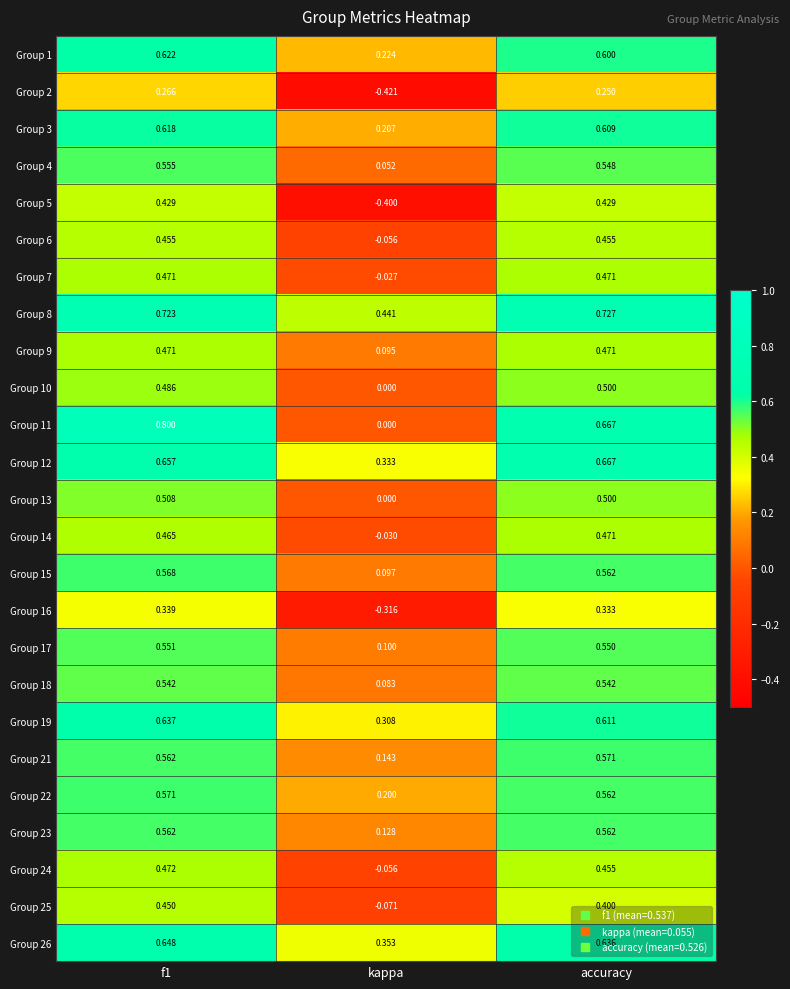

Which category has the lowest value in the Group 2 series?

kappa